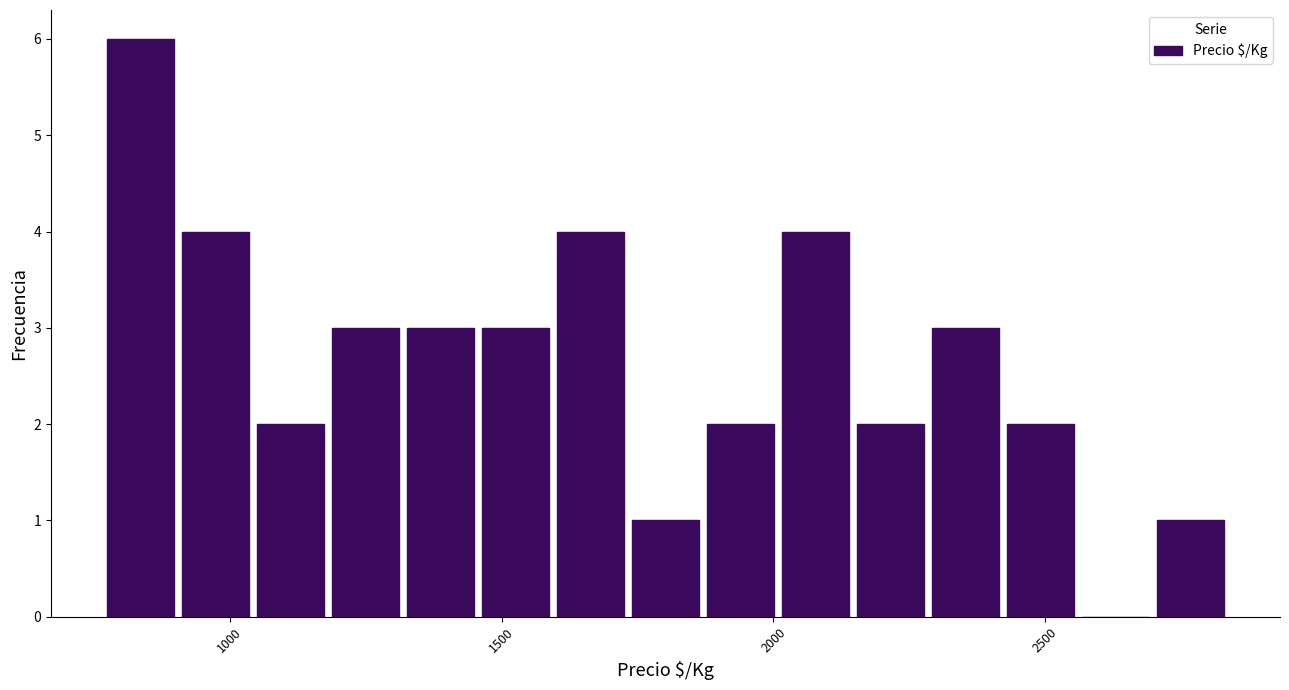

Read against the x-axis, roughly where is the centre of the tallest bar?

850